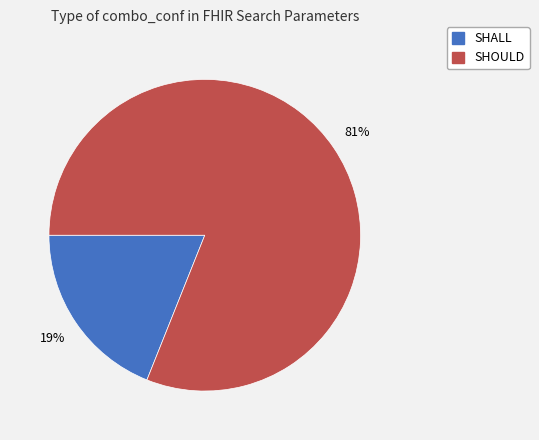

What percentage is the SHALL slice, to the nearest percent?

19%